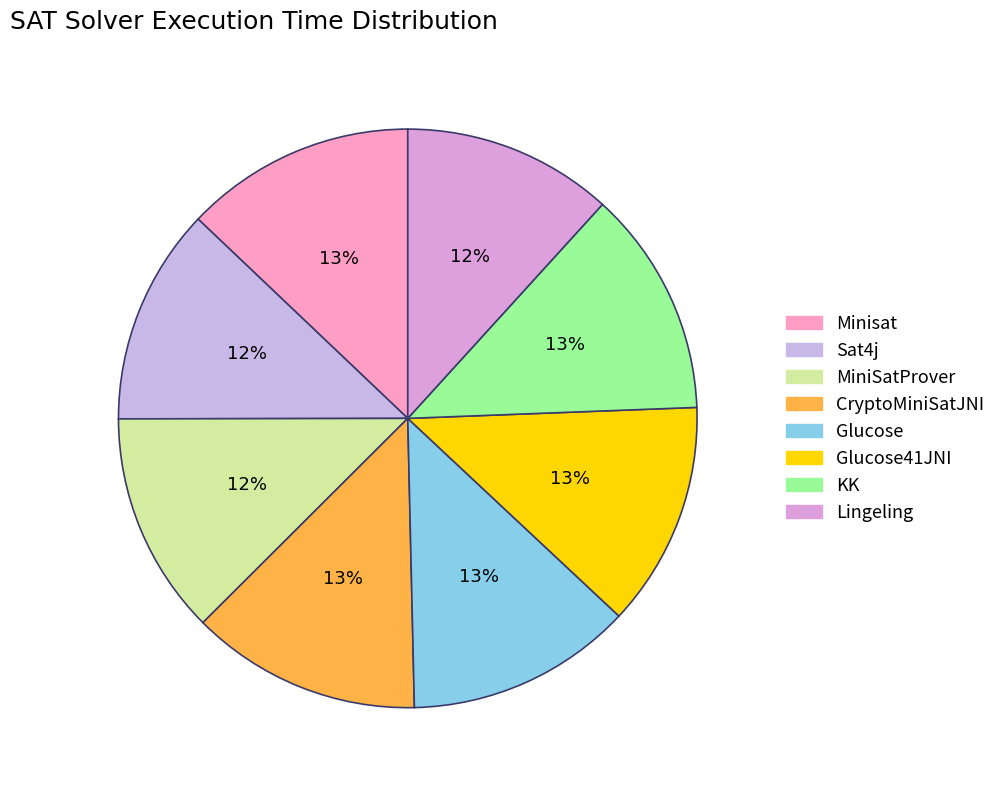

To the nearest percent, what portion does MiniSatProver represent?

12%